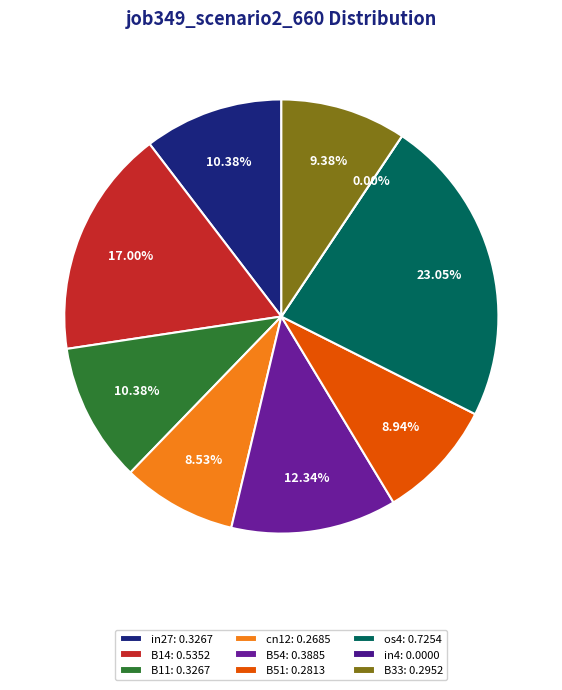

To the nearest percent, what is the combined percentage of os4 and in4?

23%